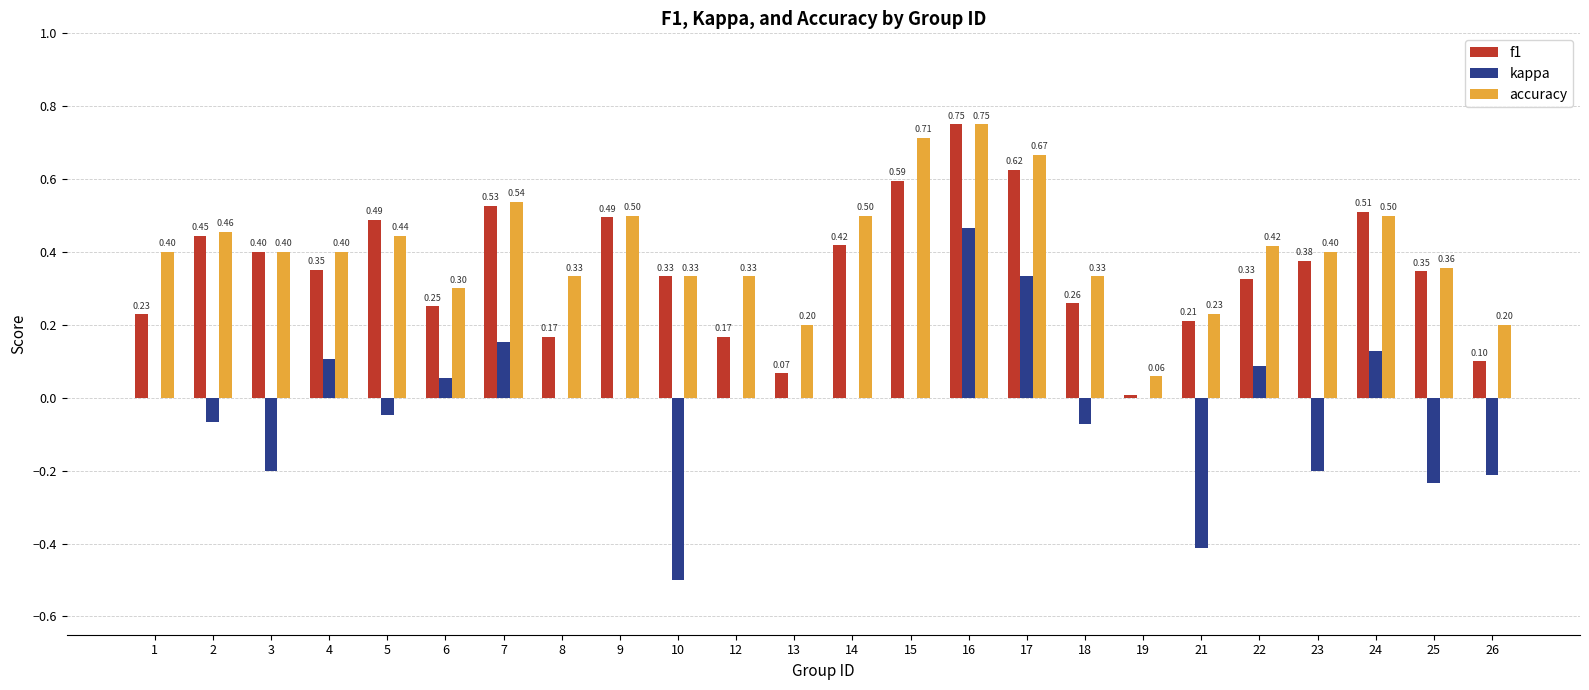

Between 4 and 5, which series saw the biggest shift?

kappa